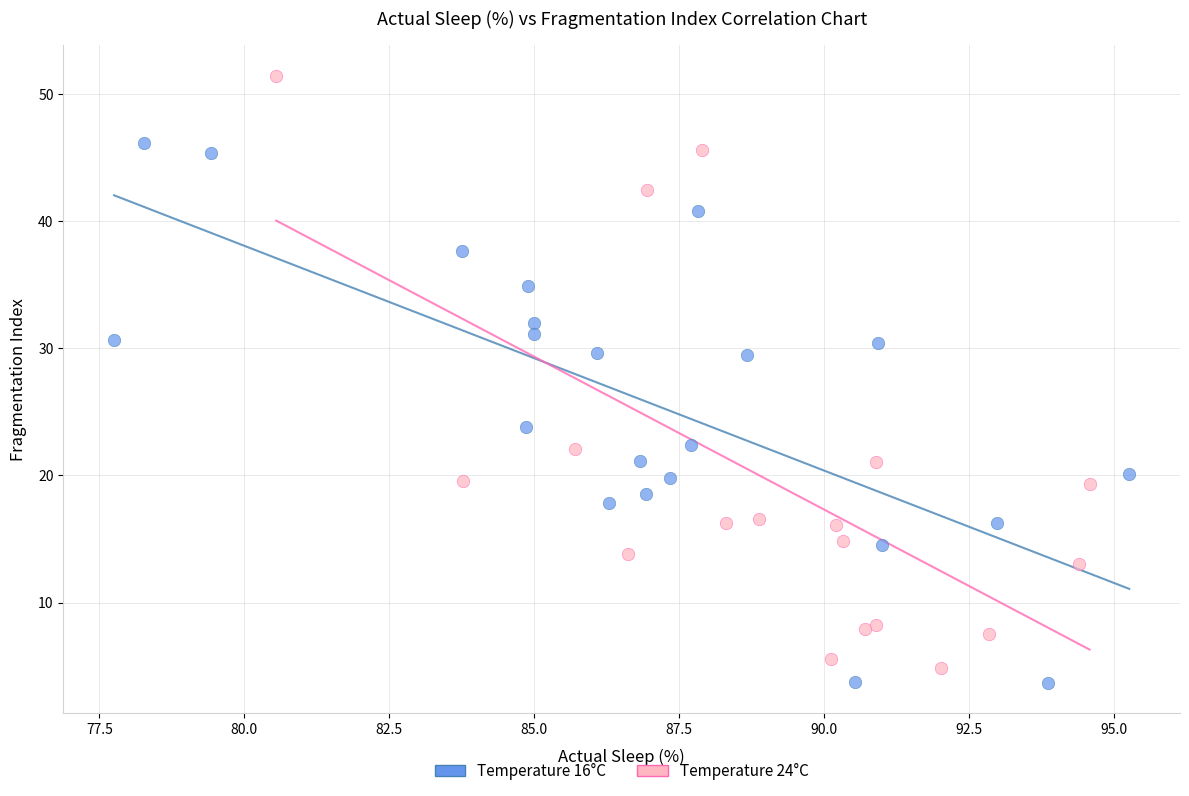

Which series contains the lowest Y value?

Temperature 16°C